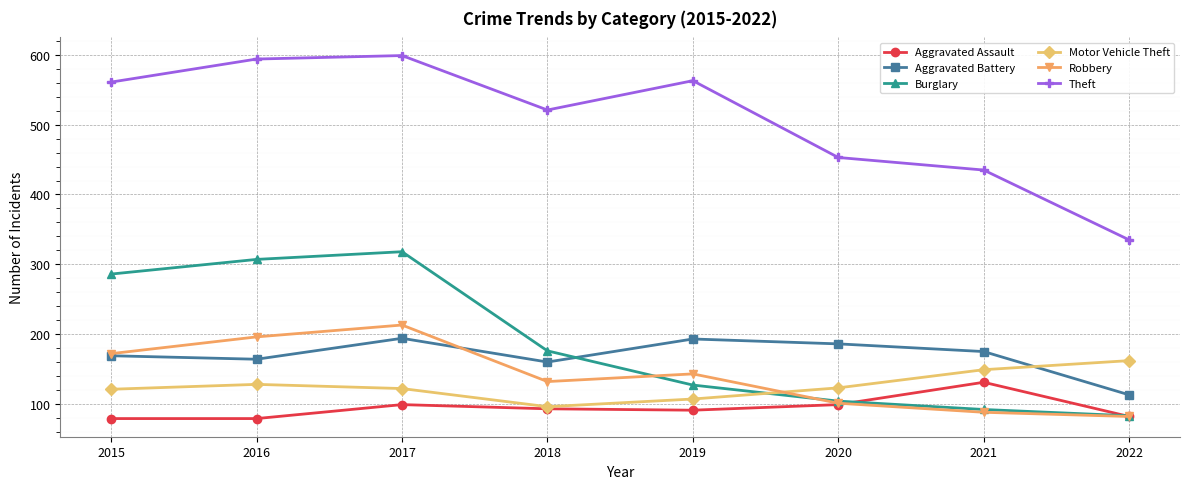

Between 2018 and 2022, which series saw the biggest shift?

Theft